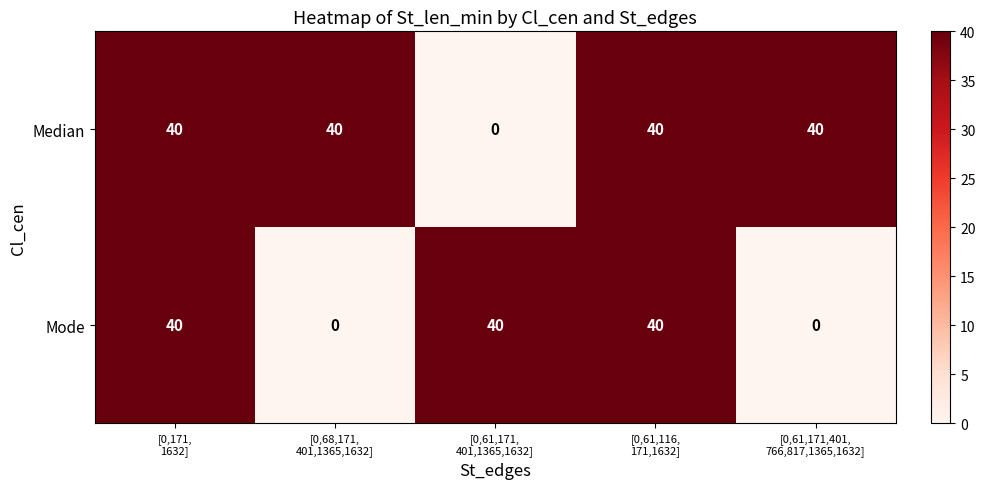

What is the difference between the maximum and second lowest values in the Mode series?

40